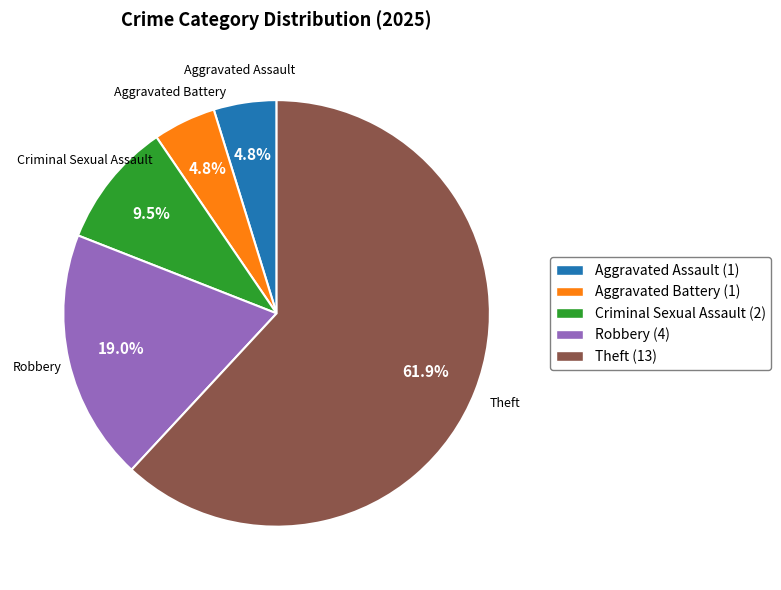

How many segments does this pie chart have?

5